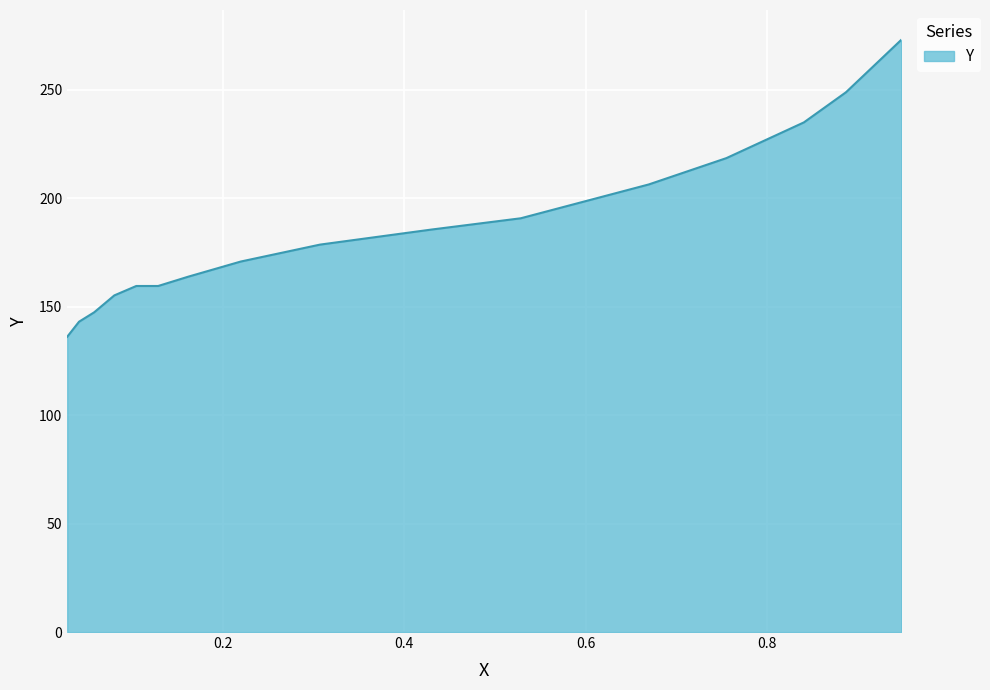

What is the difference between the maximum and minimum values?

137.0